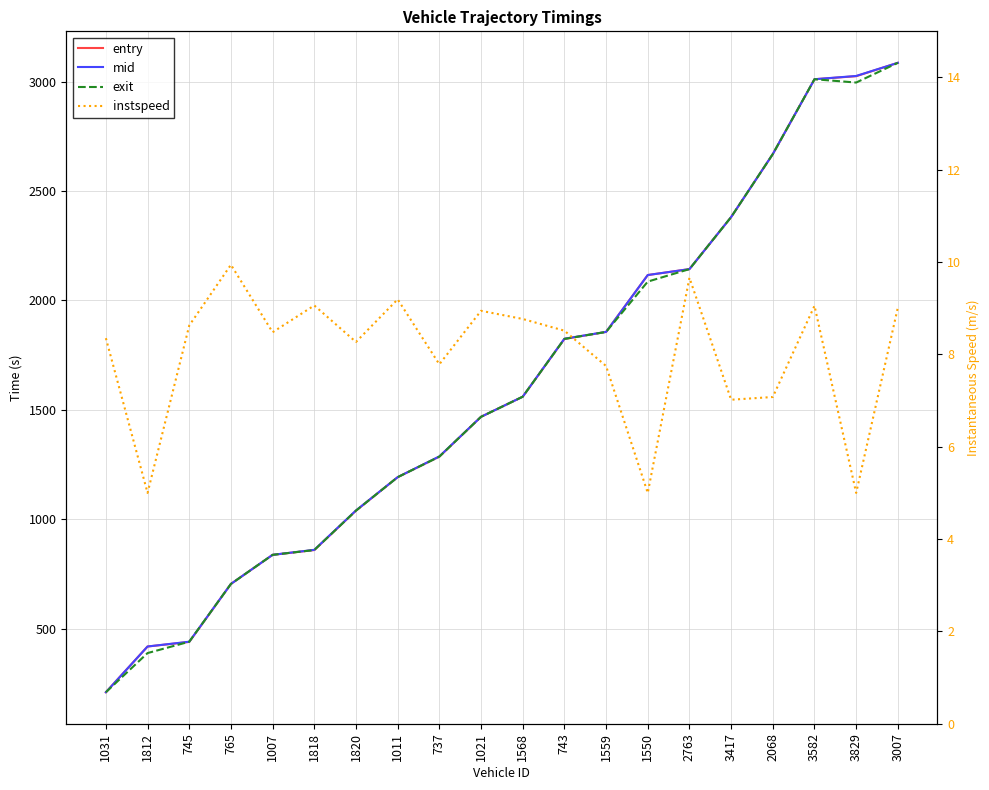

How many series are shown in this chart?

4